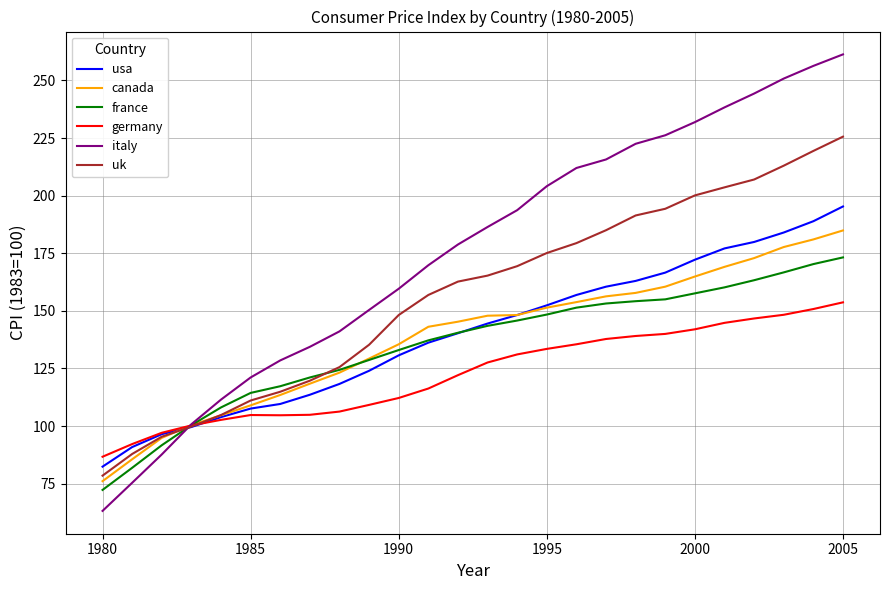

Rank the series by their maximum value, from highest to lowest.

italy, uk, usa, canada, france, germany